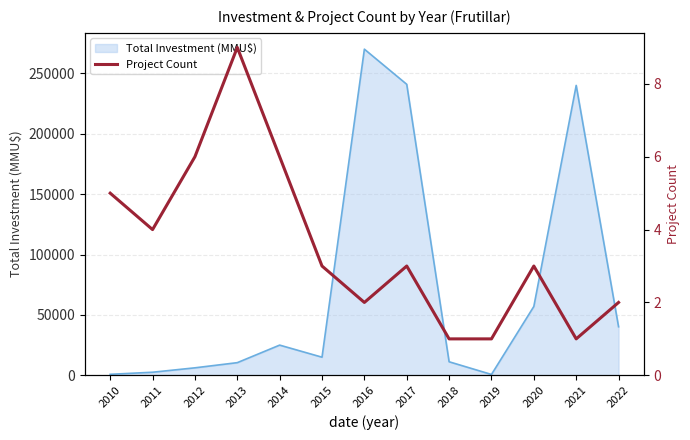

What is the value of the 6th point from the left?

3